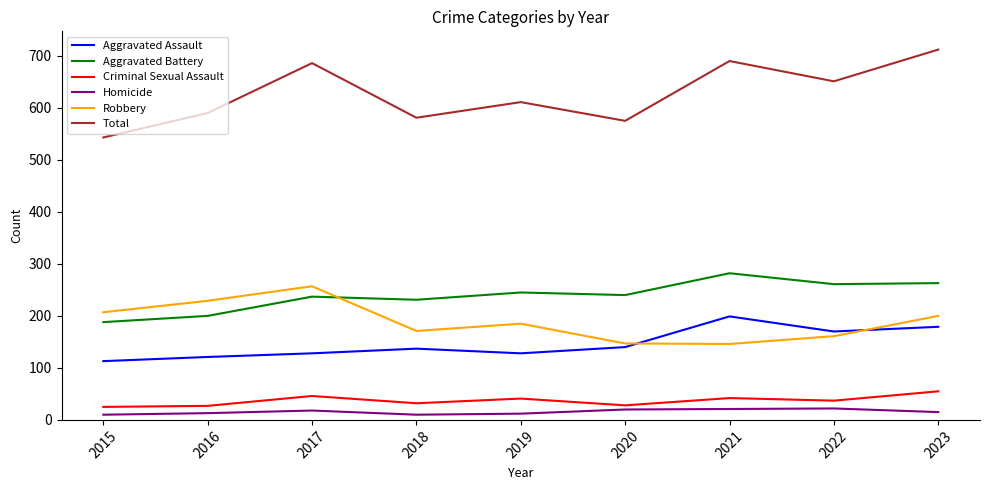

What is the minimum value shown in the chart?

10